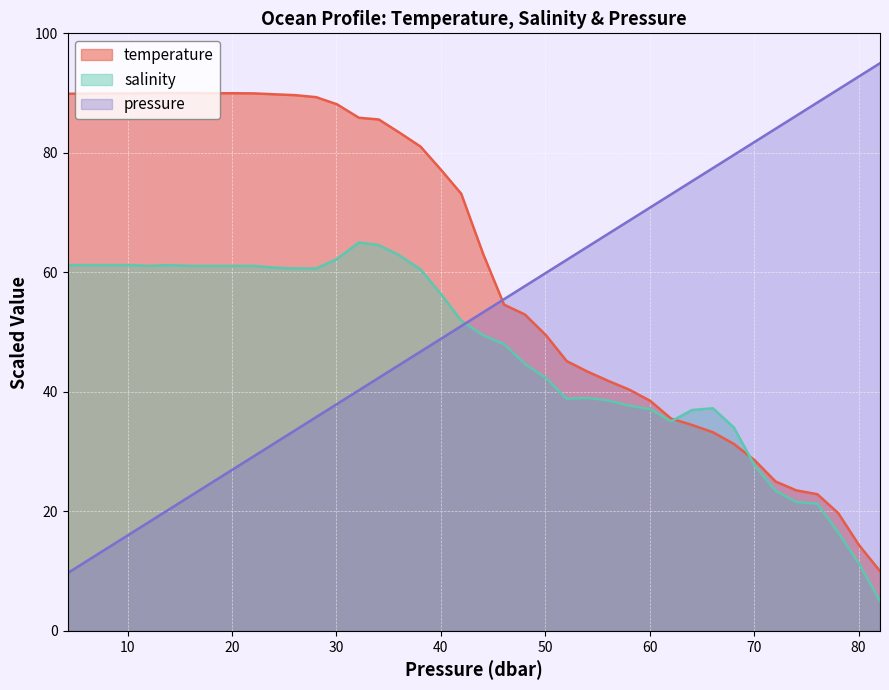

Count the number of categories in the chart.

40